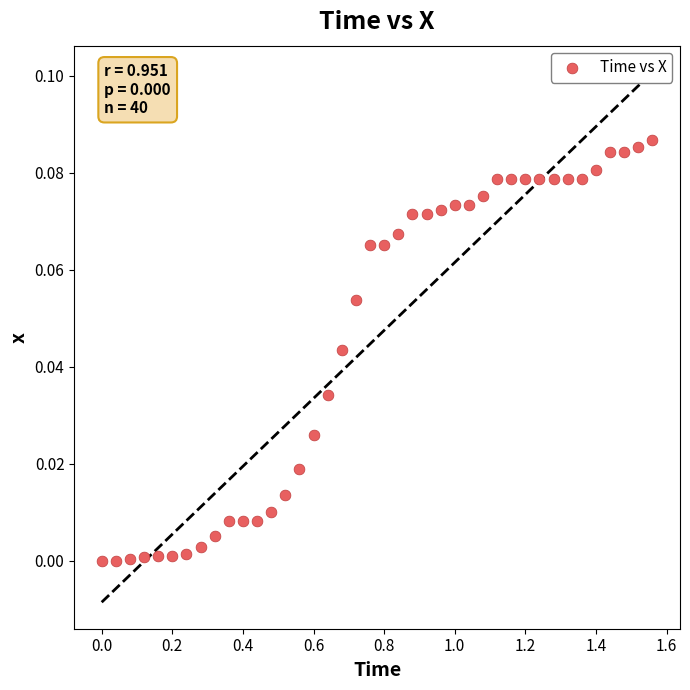

What is the range of X values (max minus min)?

1.6